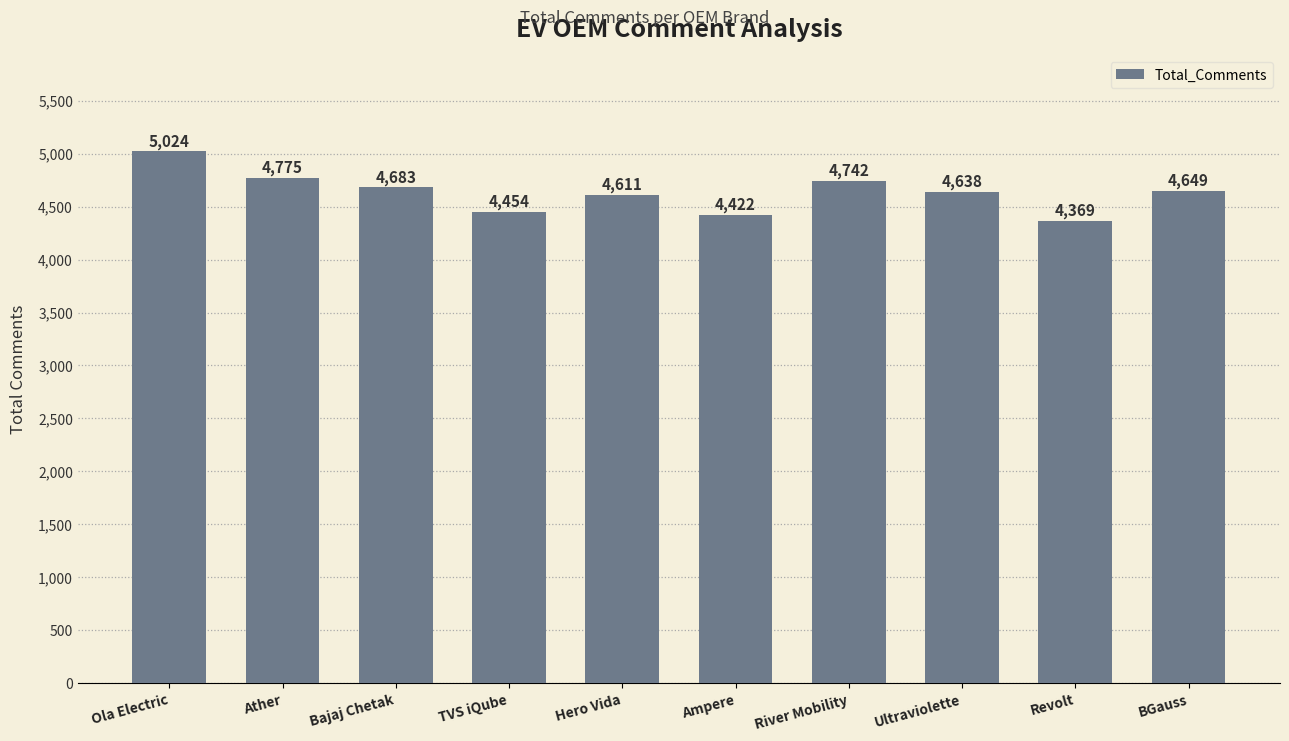

Is it true that the value at Ather is 4775?

True